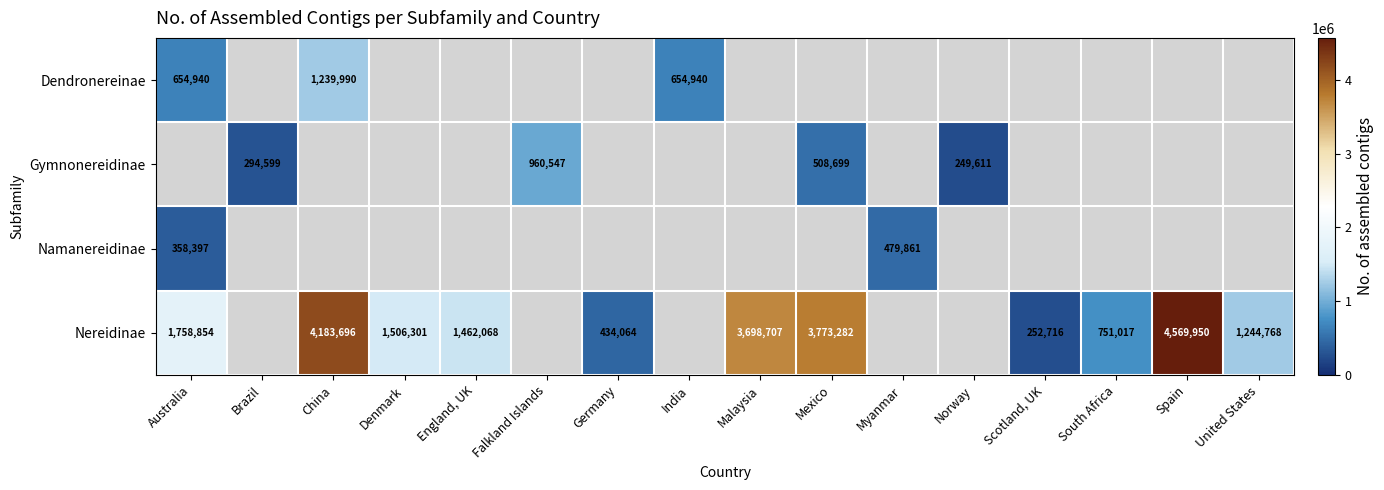

At which category does the chart reach its minimum across all series?

Norway